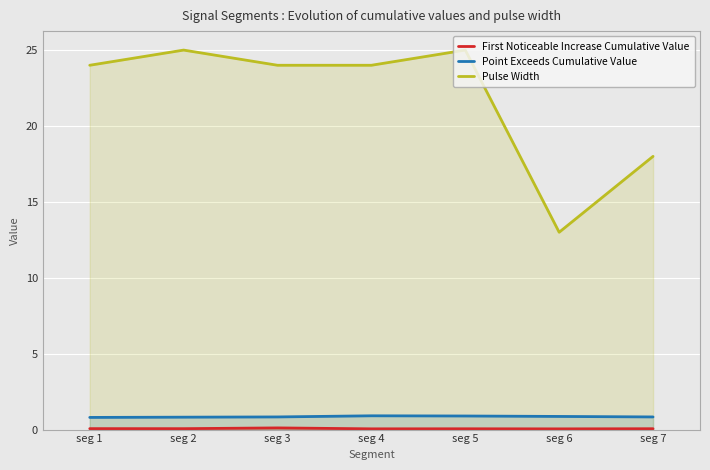

What is the difference between the maximum and second lowest values in the Pulse Width series?

7.0